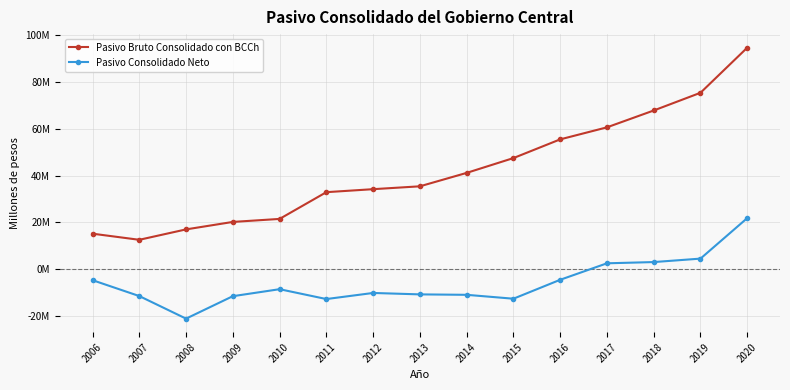

What are all the series names shown in the legend?

Pasivo Bruto Consolidado con BCCh, Pasivo Consolidado Neto